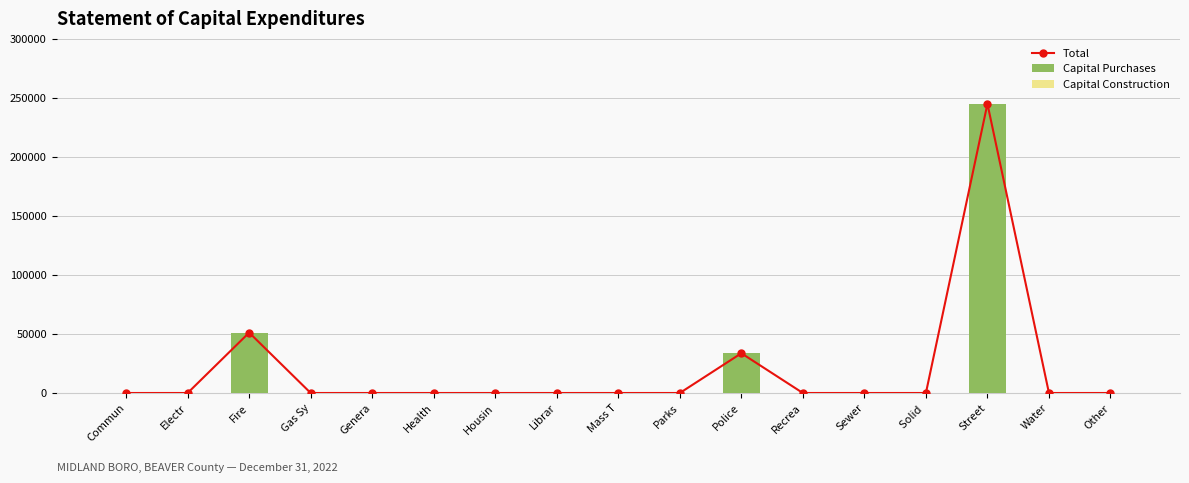

At which category is the sum across all series the highest?

Street